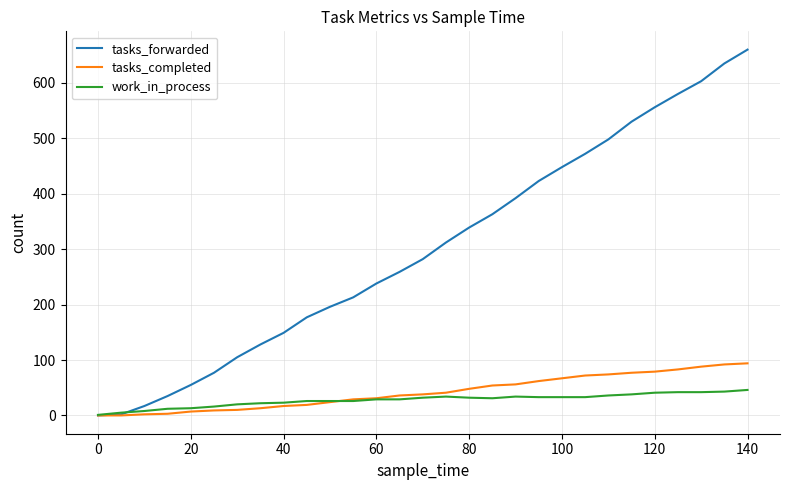

How many lines are shown in the chart?

3